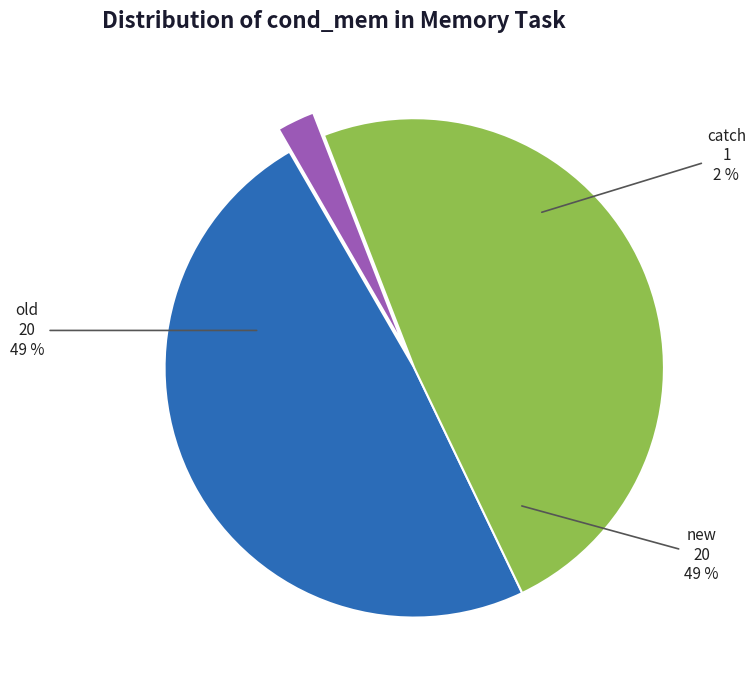

Is there a majority slice in this chart?

No